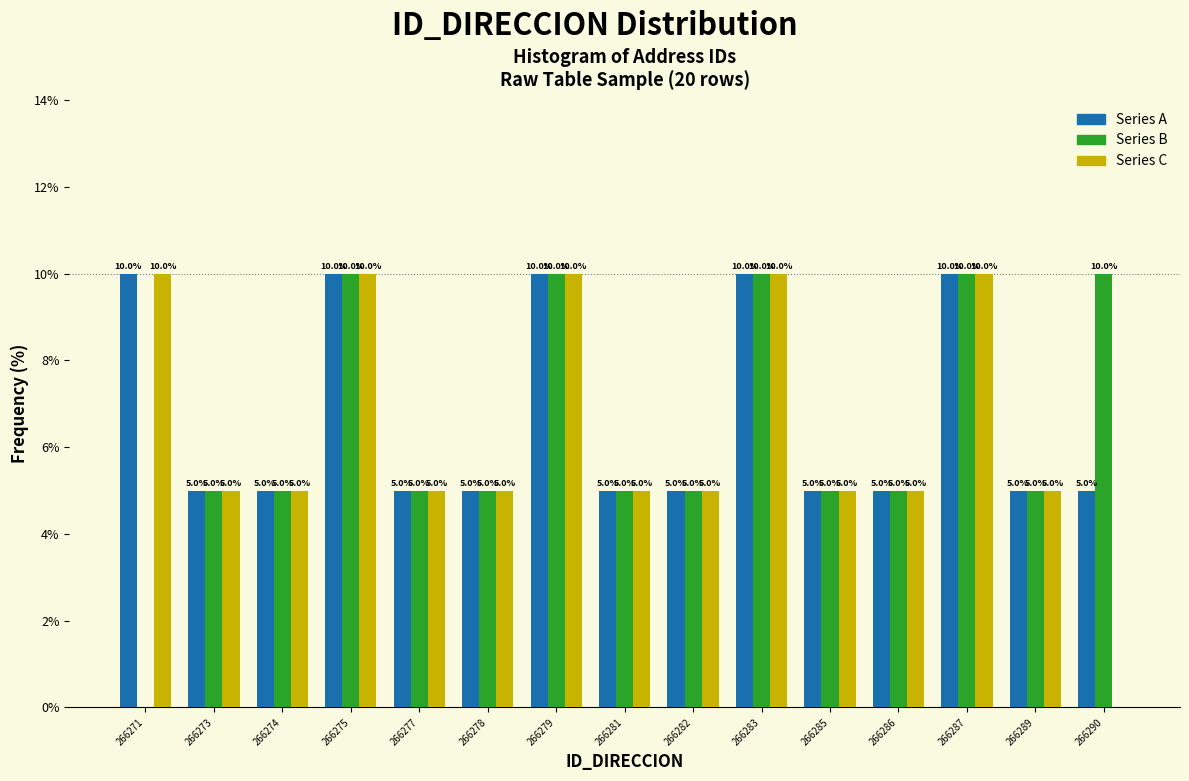

Reading left to right, transcribe all the data shown in this chart.

Series A: 266271=10	266273=5	266274=5	266275=10	266277=5	266278=5	266279=10	266281=5	266282=5	266283=10	266285=5	266286=5	266287=10	266289=5	266290=5
Series B: 266271=0	266273=5	266274=5	266275=10	266277=5	266278=5	266279=10	266281=5	266282=5	266283=10	266285=5	266286=5	266287=10	266289=5	266290=10
Series C: 266271=10	266273=5	266274=5	266275=10	266277=5	266278=5	266279=10	266281=5	266282=5	266283=10	266285=5	266286=5	266287=10	266289=5	266290=0